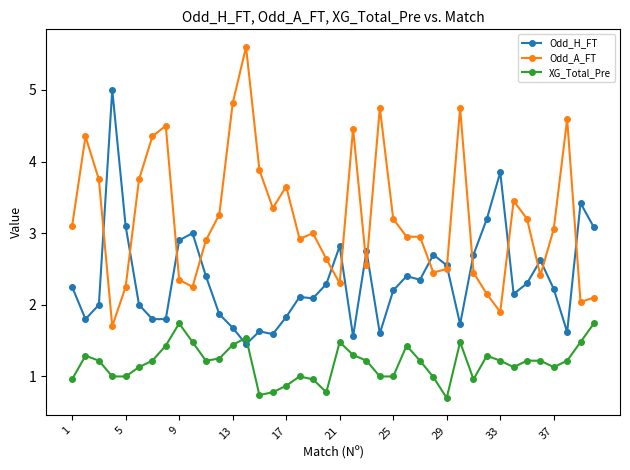

Which series has the largest total across all categories?

Odd_A_FT